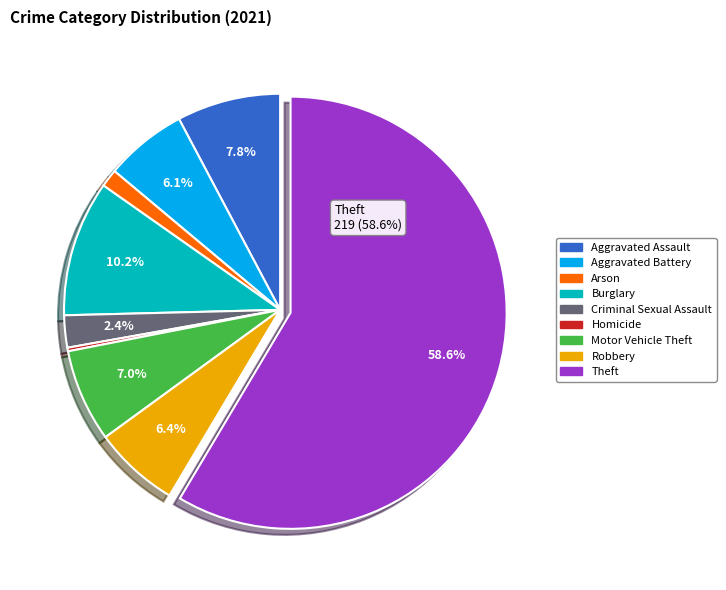

Which slice is the largest?

Theft